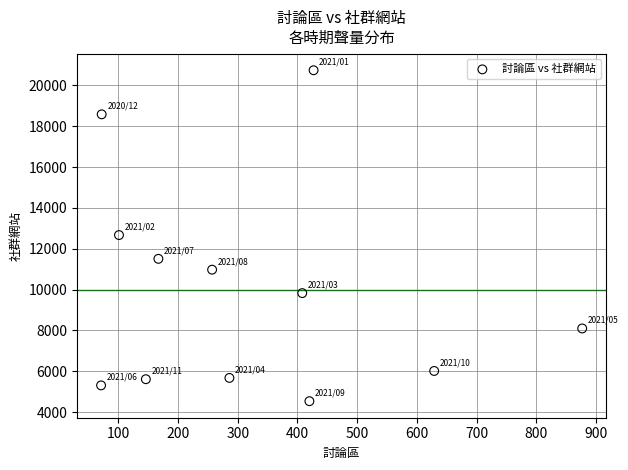

What is the average X value?

322